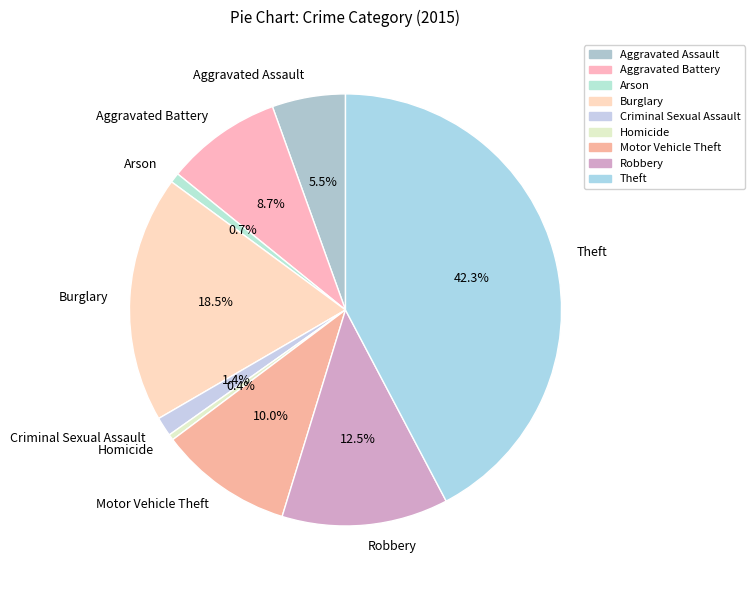

To the nearest percent, what is the difference between the largest and smallest slice percentages?

42%